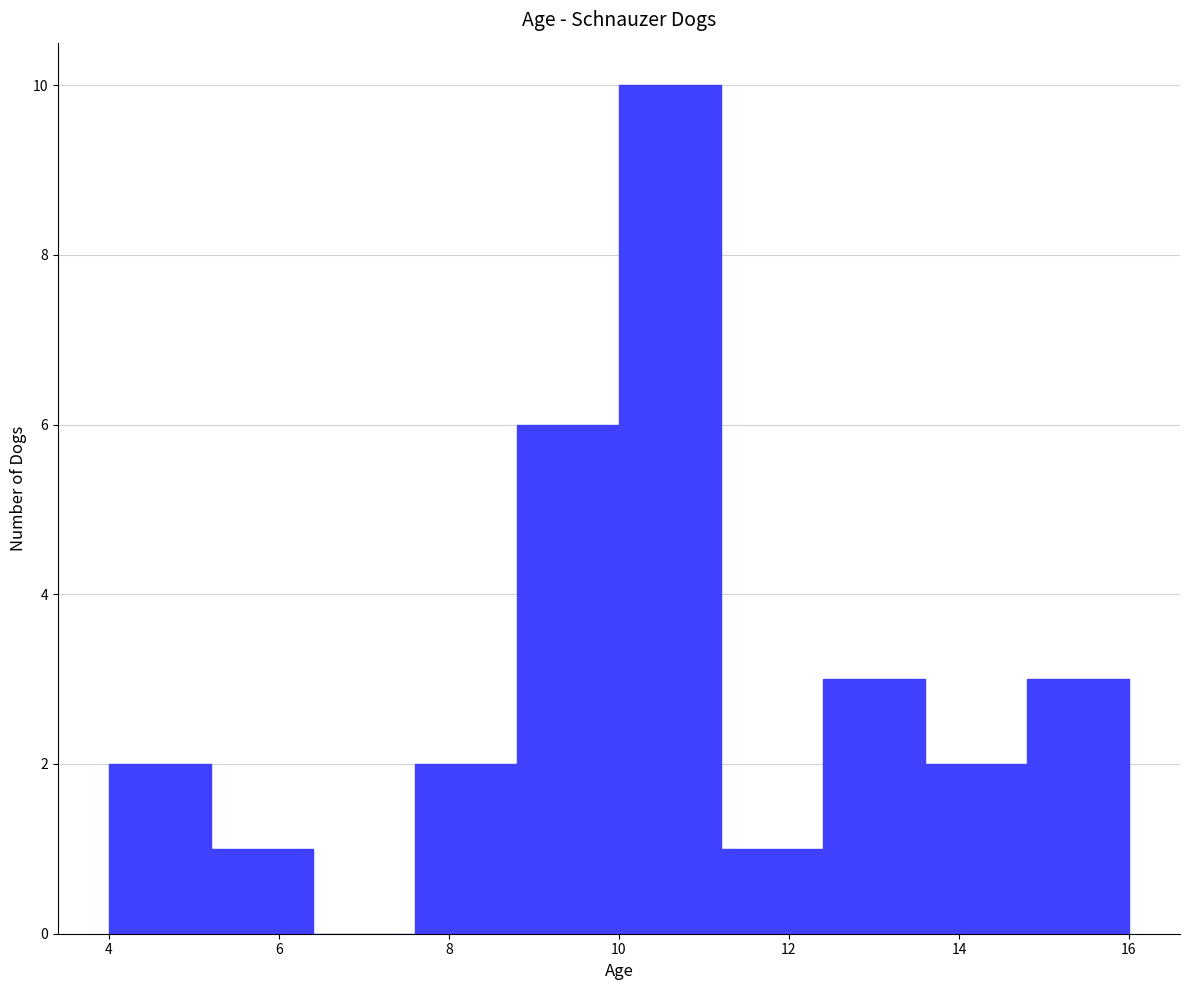

Over which range of the x-axis is the bar tallest?

10.0 to 11.2